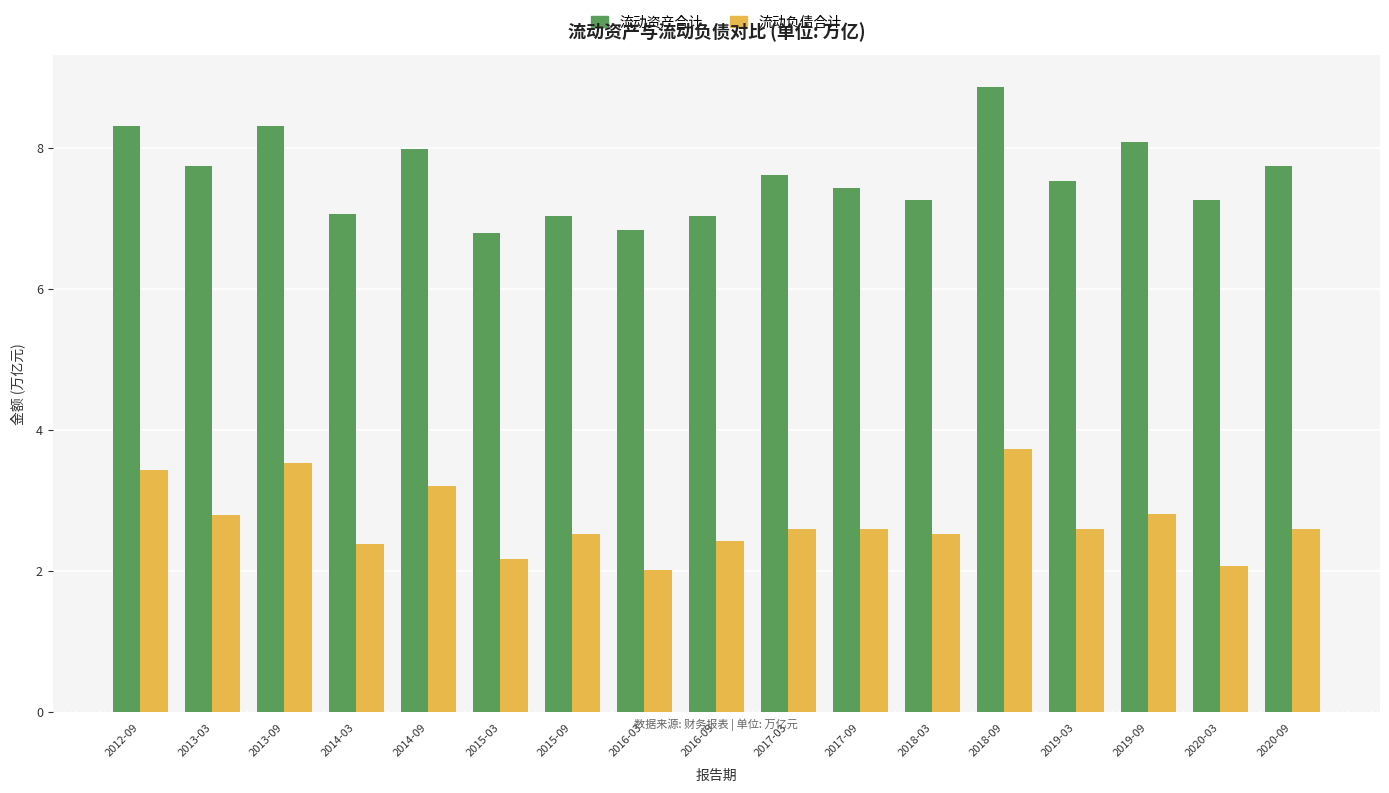

At which category is the sum across all series the highest?

2018-09